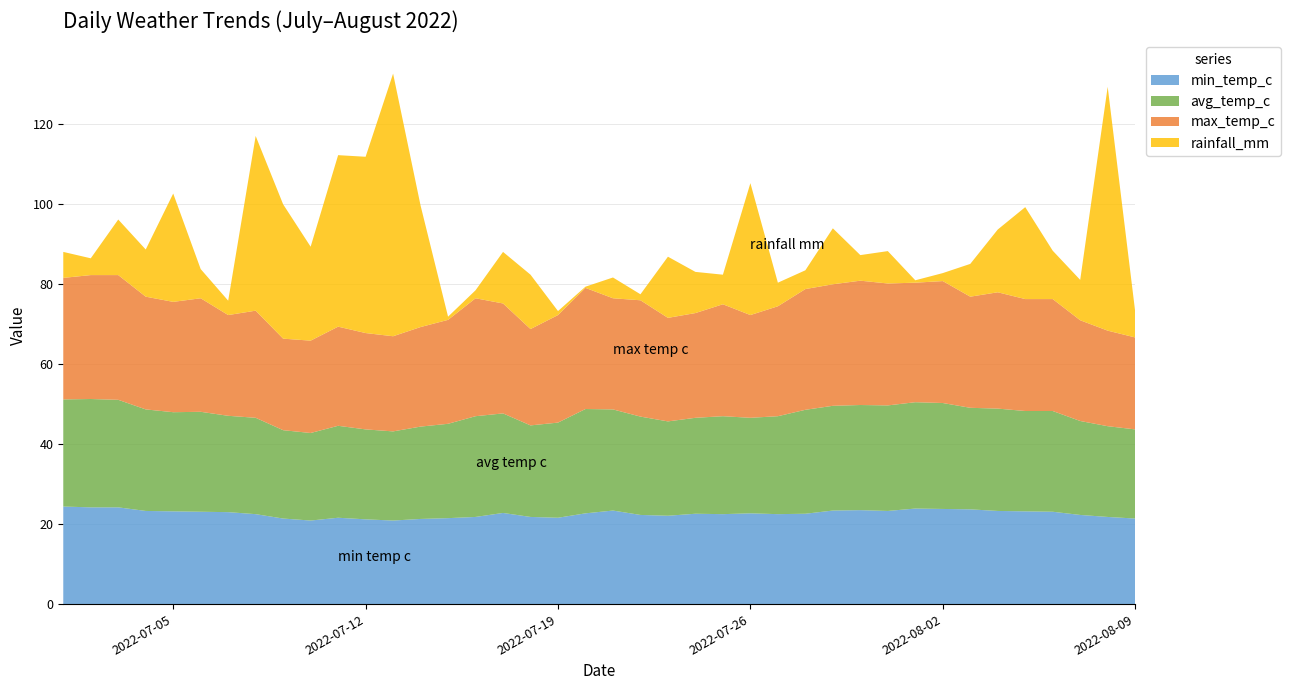

Reading right to left, transcribe all the data shown in this chart.

min_temp_c: 21.4	21.8	22.3	23.1	23.2	23.3	23.7	23.8	23.9	23.3	23.5	23.4	22.6	22.5	22.7	22.5	22.6	22.1	22.3	23.4	22.7	21.6	21.8	22.8	21.8	21.5	21.3	20.9	21.2	21.6	20.9	21.4	22.5	23.0	23.1	23.2	23.3	24.2	24.2	24.4
avg_temp_c: 22.3	22.7	23.5	25.2	25.1	25.6	25.4	26.5	26.6	26.4	26.3	26.2	26.0	24.5	23.9	24.5	24.0	23.6	24.6	25.3	26.1	23.8	22.9	24.9	25.2	23.6	23.1	22.3	22.5	23.0	21.9	22.1	24.1	24.1	25.0	24.8	25.4	26.9	27.1	26.8
max_temp_c: 23.0	23.9	25.2	28.0	28.0	29.1	27.8	30.5	29.9	30.5	31.1	30.4	30.2	27.5	25.7	28.0	26.2	25.9	29.1	27.8	30.3	26.9	24.1	27.5	29.5	26.0	24.9	23.8	24.1	24.8	23.1	22.9	26.8	25.2	28.4	27.6	28.2	31.2	31.0	30.4
rainfall_mm: 6.5	61.0	10.1	12.1	23.0	15.7	8.2	2.0	0.6	8.1	6.4	14.0	4.7	5.9	33.0	7.4	10.3	15.3	1.5	5.2	0.3	1.0	13.6	12.9	2.0	0.8	30.4	65.7	44.1	42.9	23.5	33.6	43.7	3.6	7.3	27.1	11.8	13.9	4.2	6.5